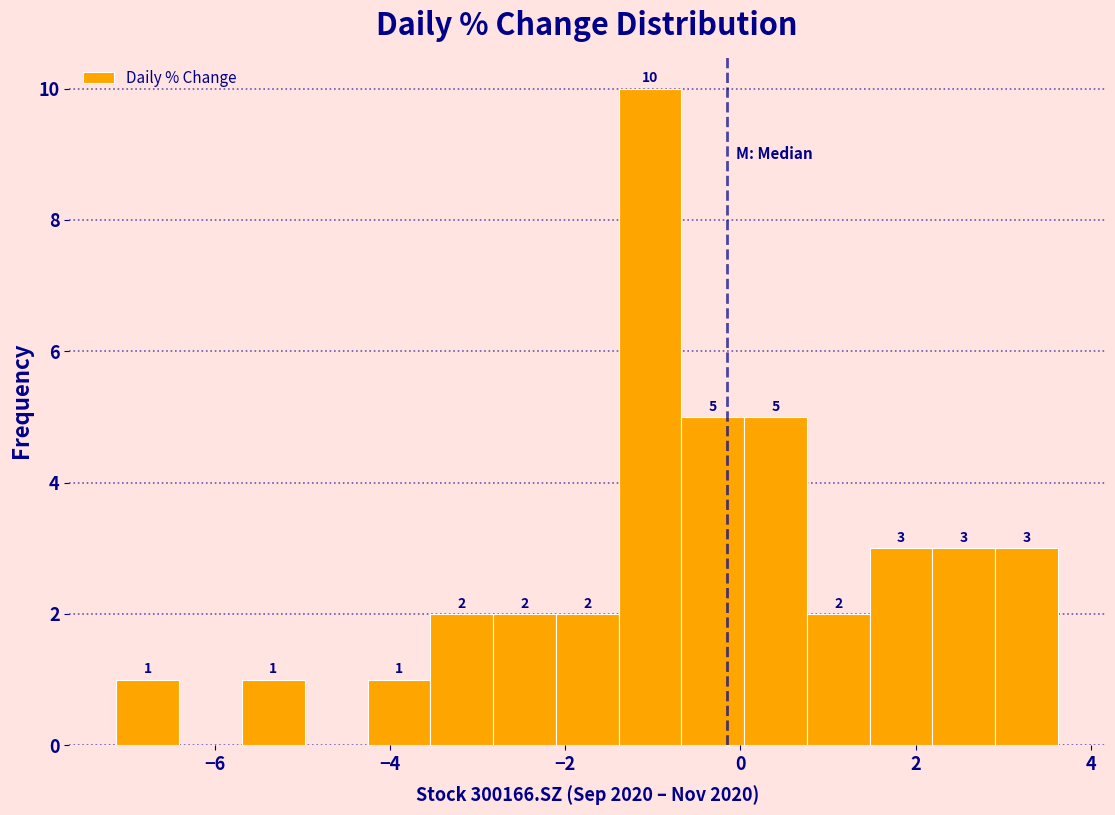

Around what value on the x-axis is the tallest bar? Give the approximate position of its centre, as read against the axis.

-1.0